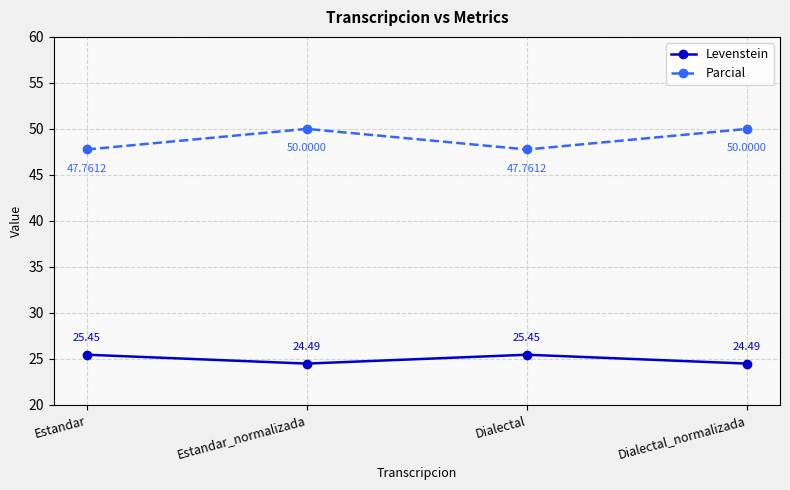

The value of Levenstein at Estandar is 6.9. True or false?

False